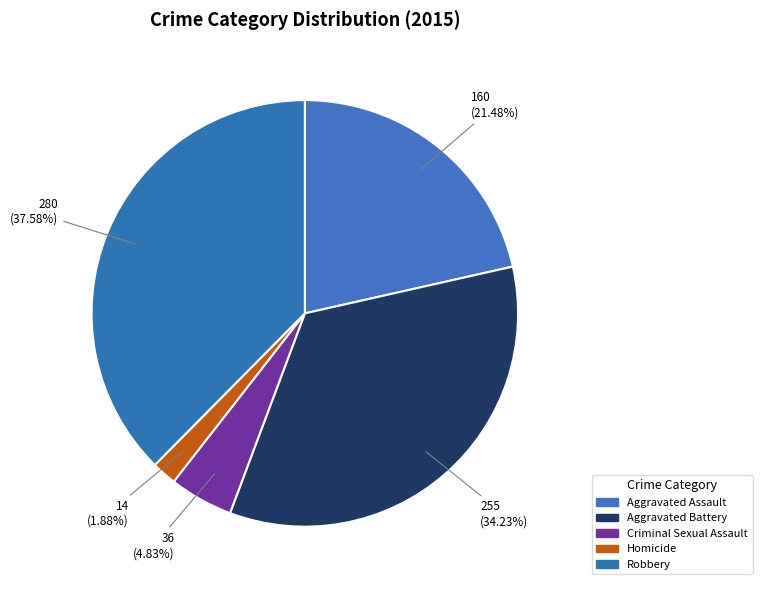

True or false: Criminal Sexual Assault accounts for 14% of the total.

False